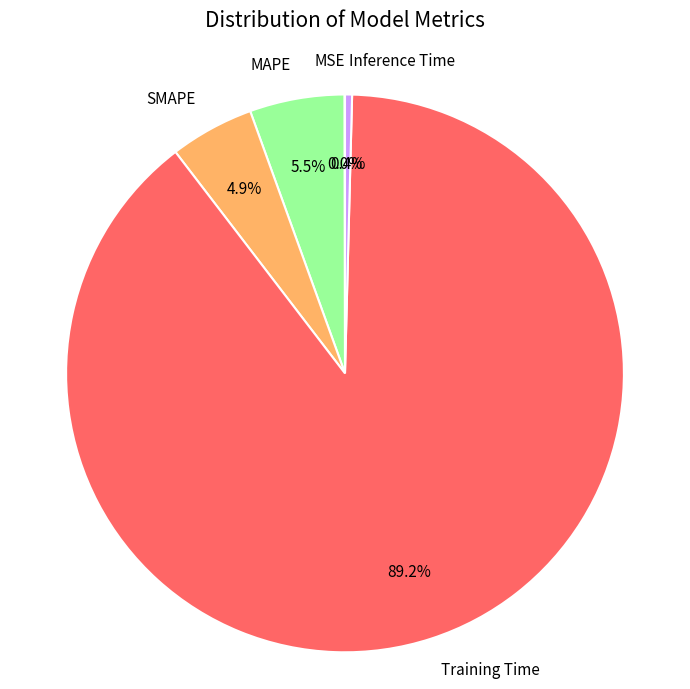

Does Training Time represent more than half of the total?

Yes